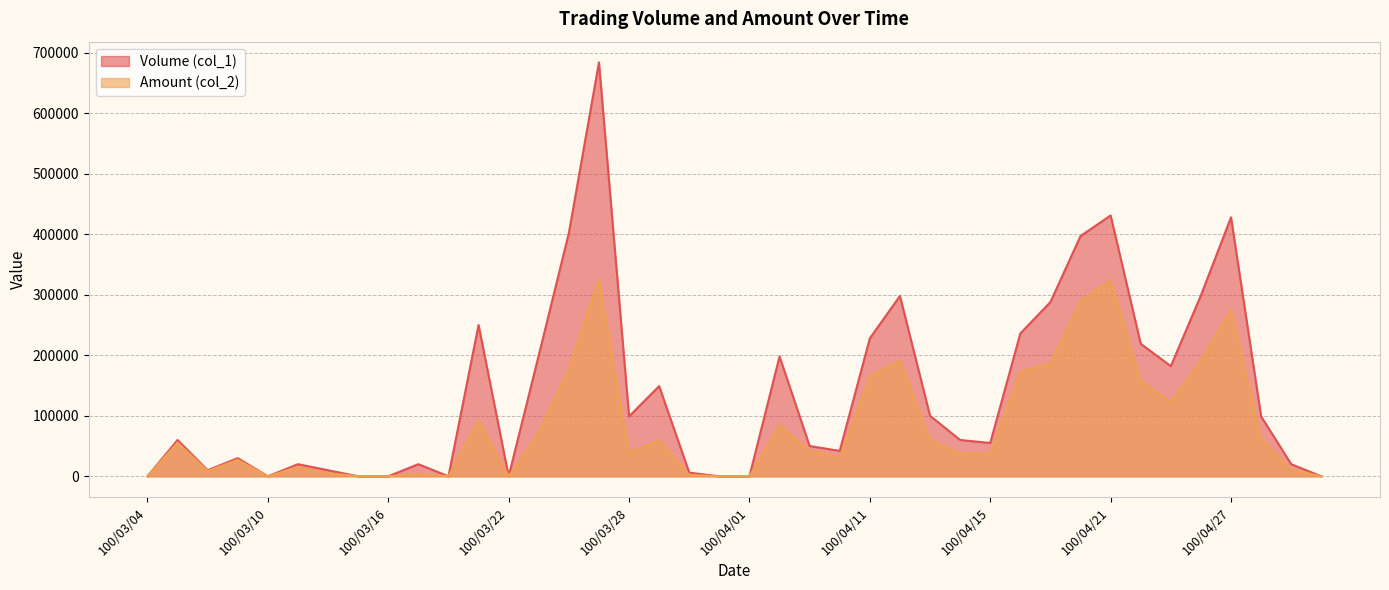

Which category has the lowest value in the Volume (col_1) series?

100/03/04